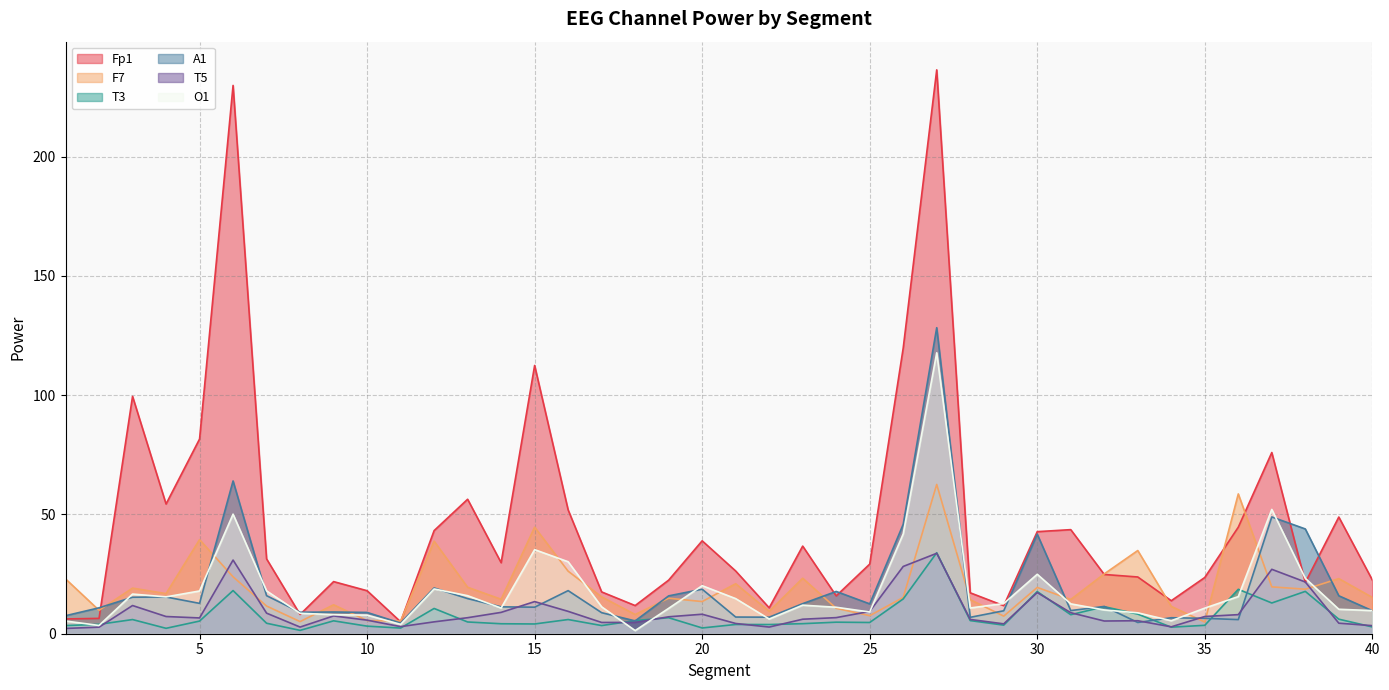

Rank the series by their maximum value, from highest to lowest.

Fp1, A1, O1, F7, T3, T5